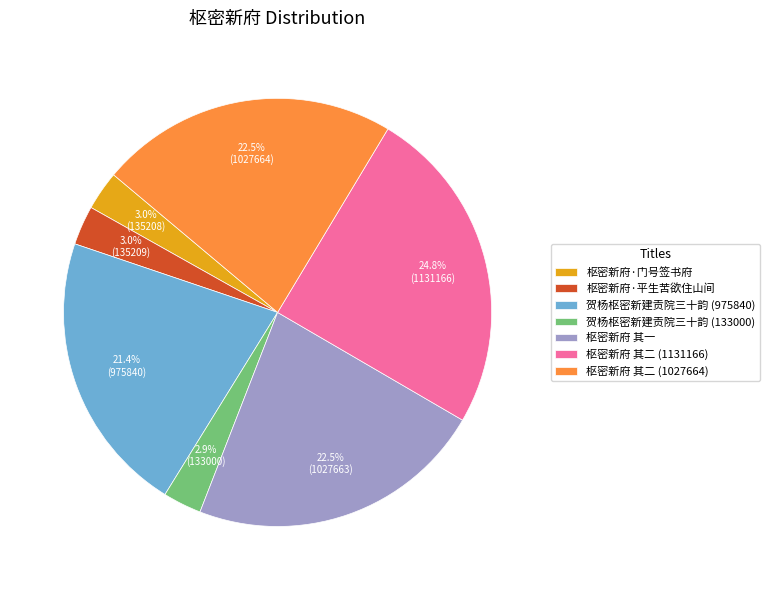

To the nearest percent, what is the average slice percentage?

14%